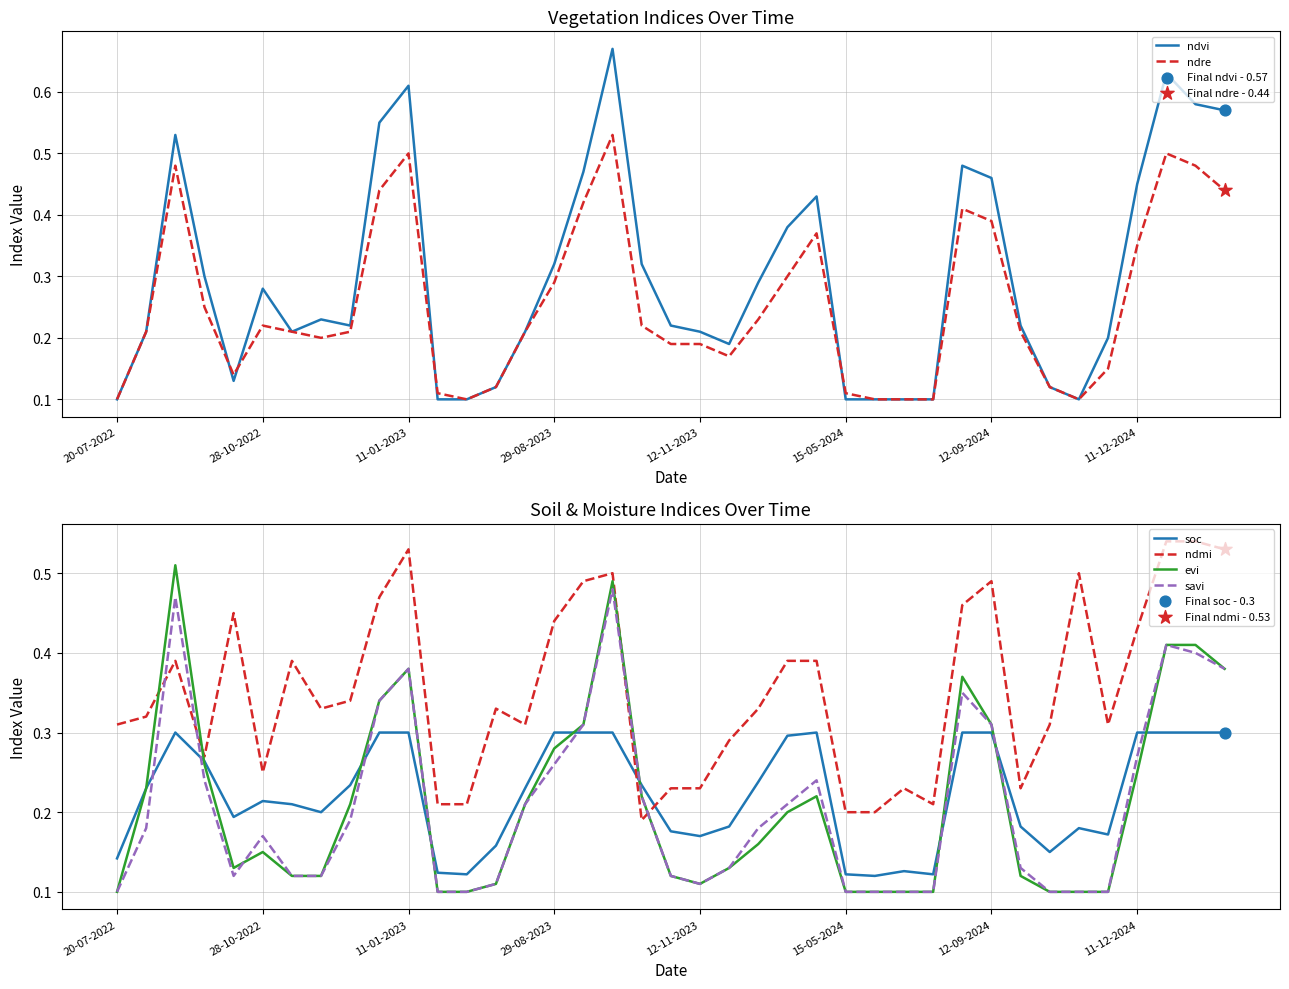

The value of ndre at 12-09-2024 is 0.2. True or false?

False